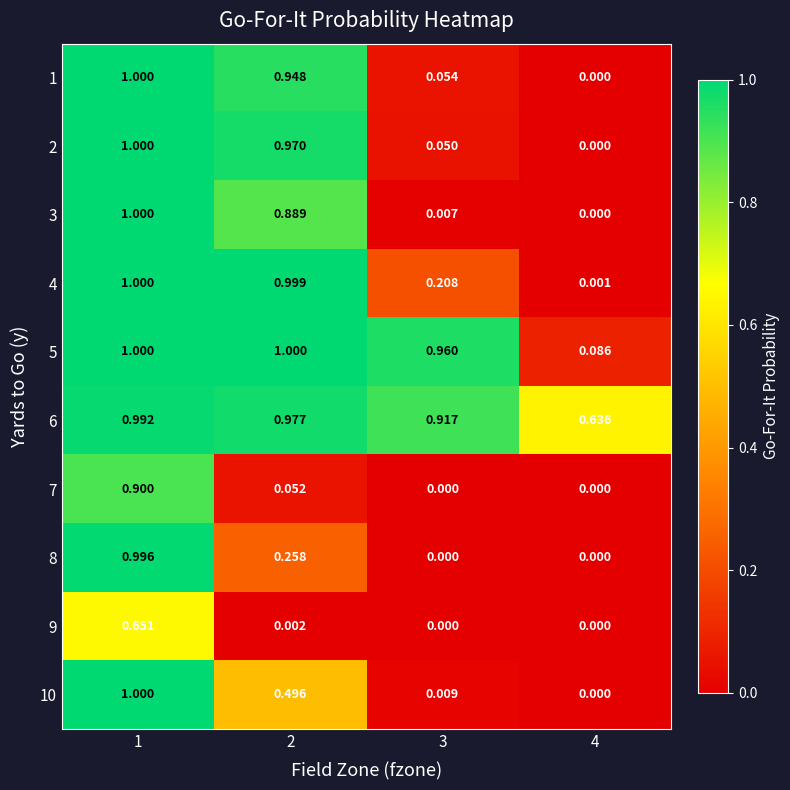

Is the value of 5 at 4 greater than the value of 6 at 4?

No